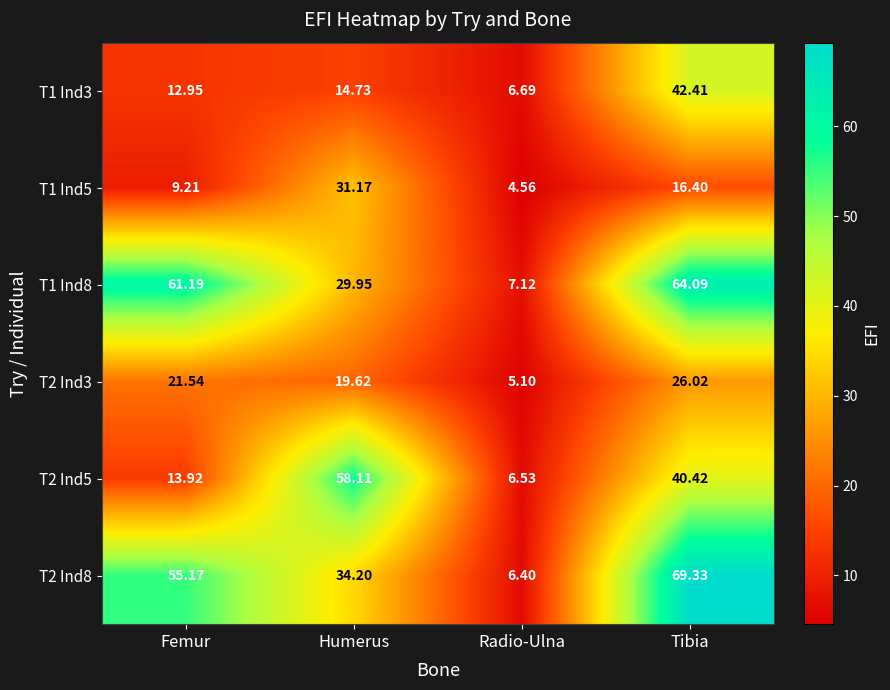

Is the value of T1 Ind8 at Humerus greater than the value of T2 Ind3 at Tibia?

Yes